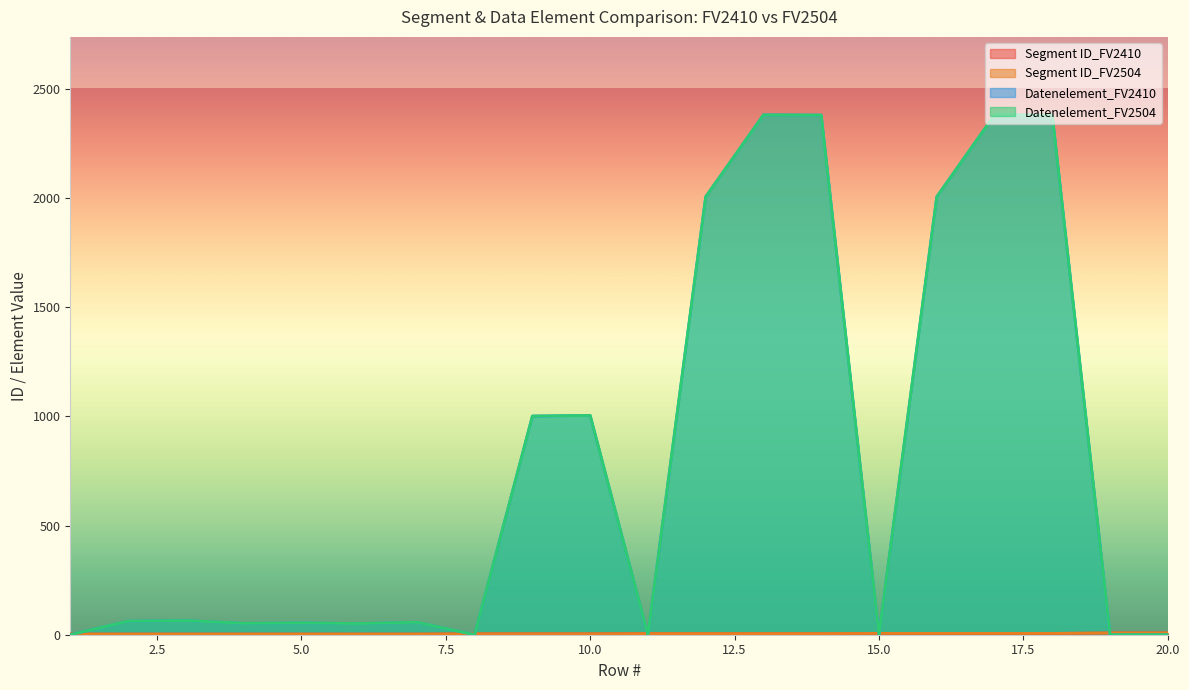

Is it true that Segment ID_FV2410 equals 4 at 10?

True